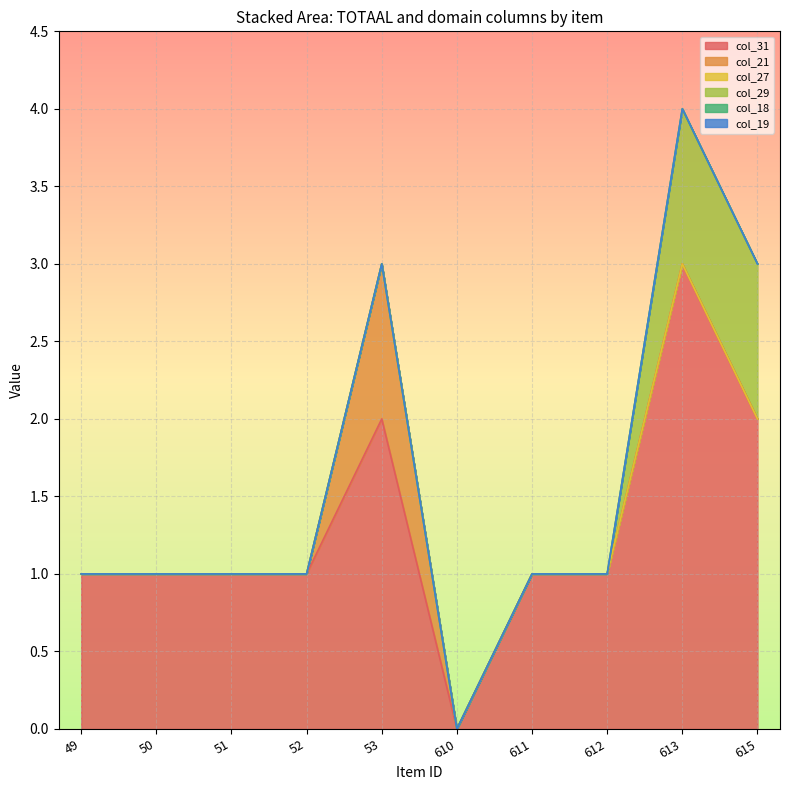

How many lines are shown in the chart?

6